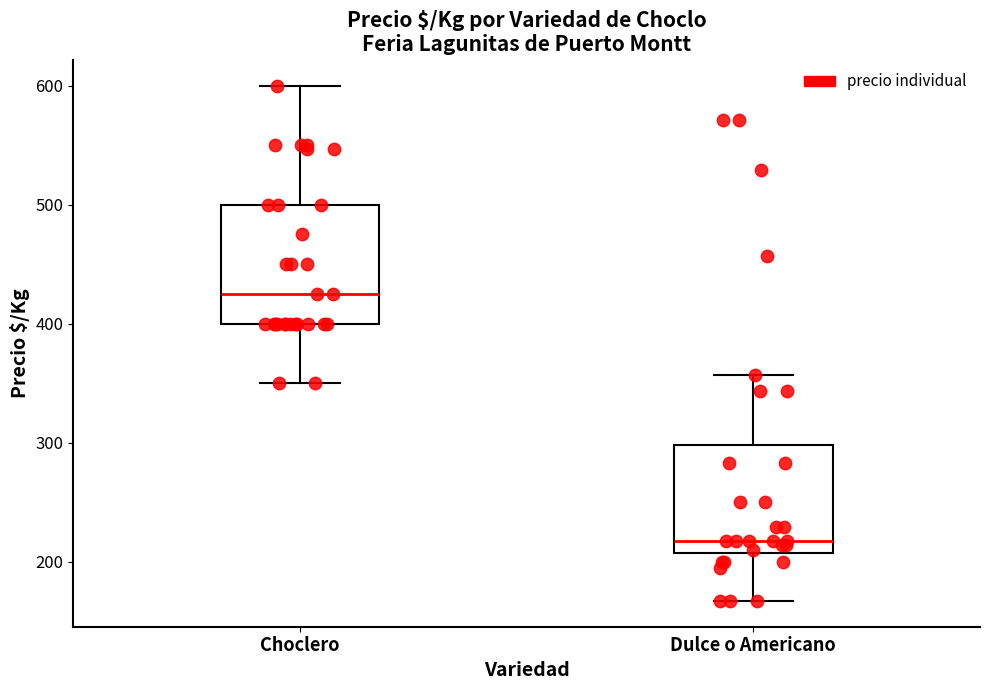

Which box's median line is the lowest?

Dulce o Americano